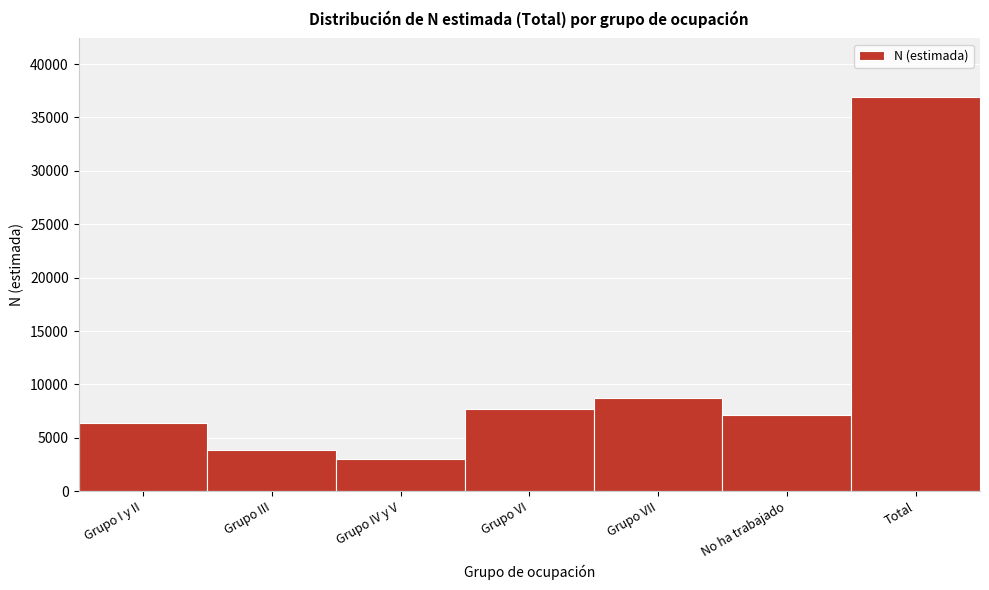

Reading left to right, transcribe all the data shown in this chart.

6342	3872	3060	7724	8736	7141	36875